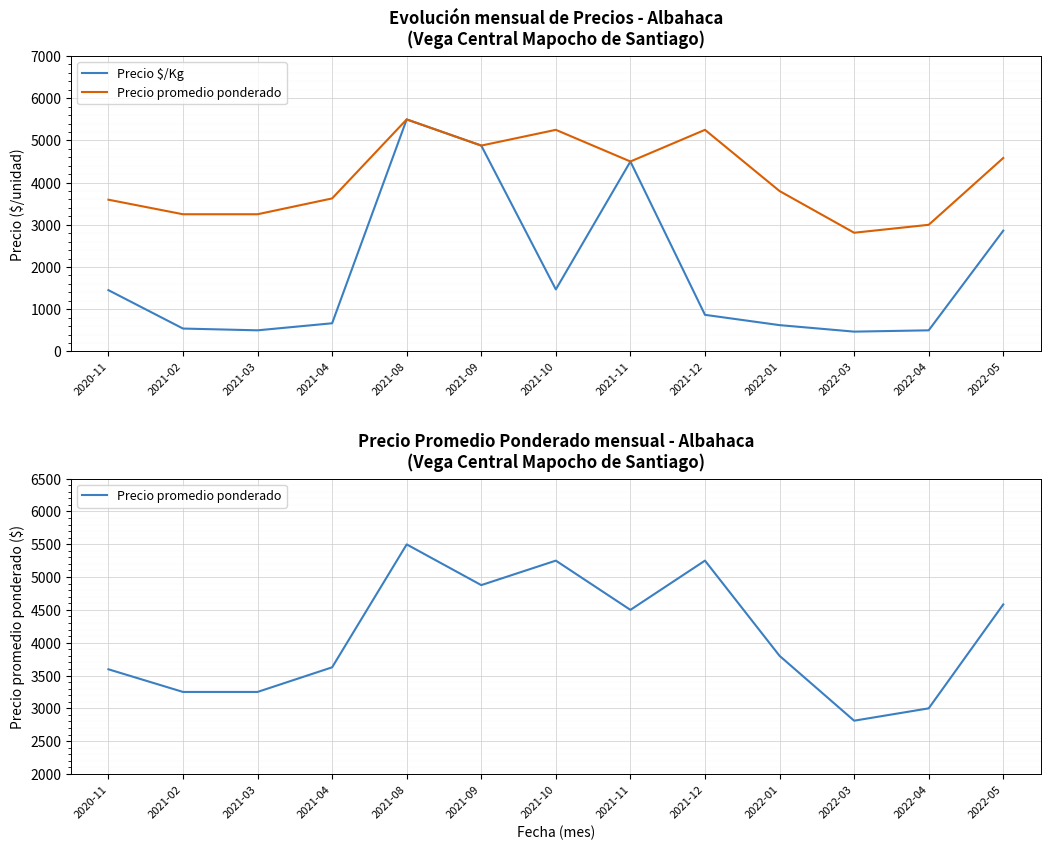

What is the value of the Precio promedio ponderado point at the 7th from the left?

5250